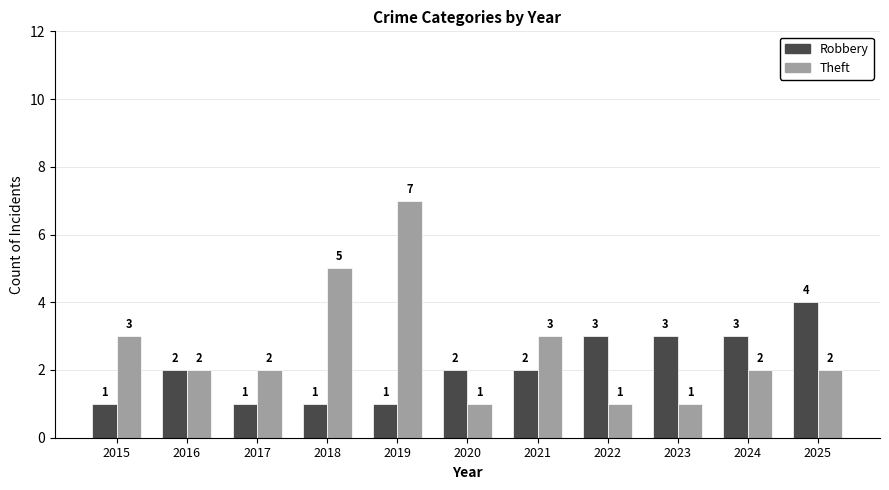

Is it true that Robbery equals 2 at 2016?

True